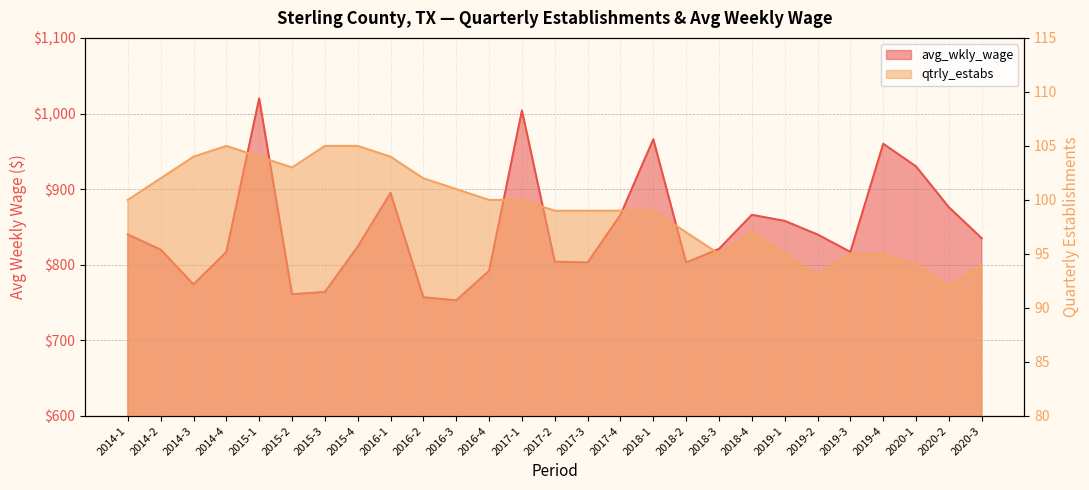

What is the maximum value for qtrly_estabs?

105